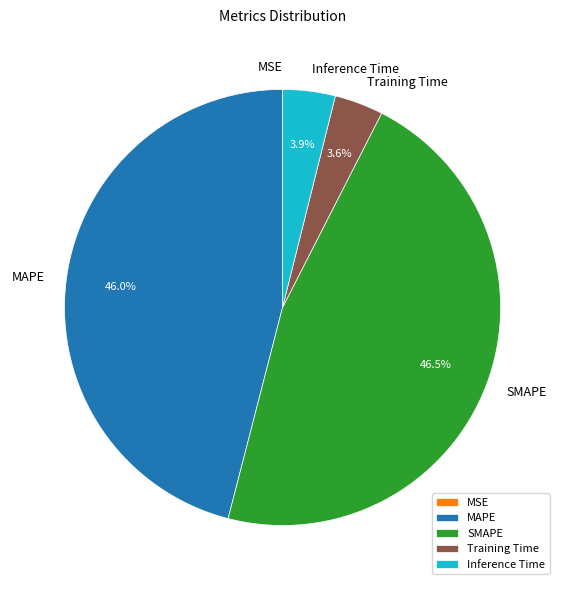

Is there a majority slice in this chart?

No